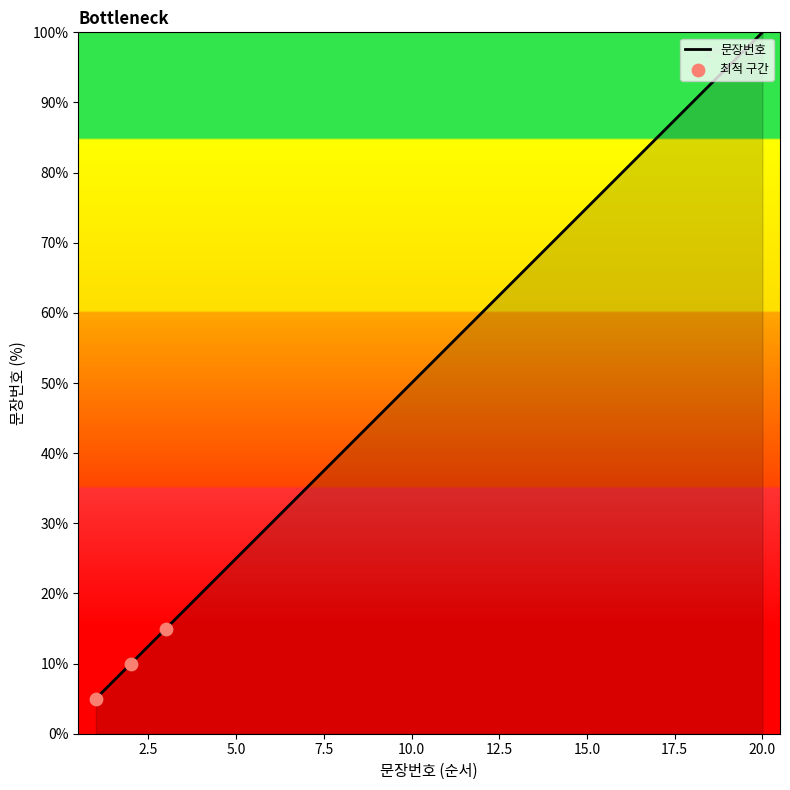

What is the difference between the maximum and minimum values?

95.0